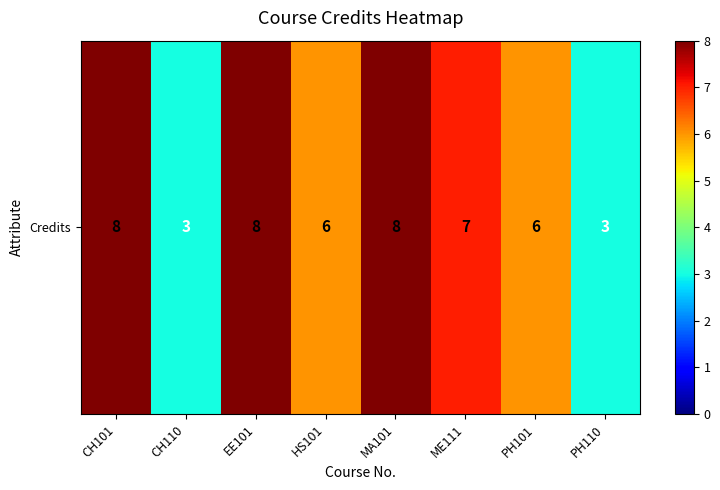

Rank the categories by value from highest to lowest.

CH101, EE101, MA101, ME111, HS101, PH101, CH110, PH110